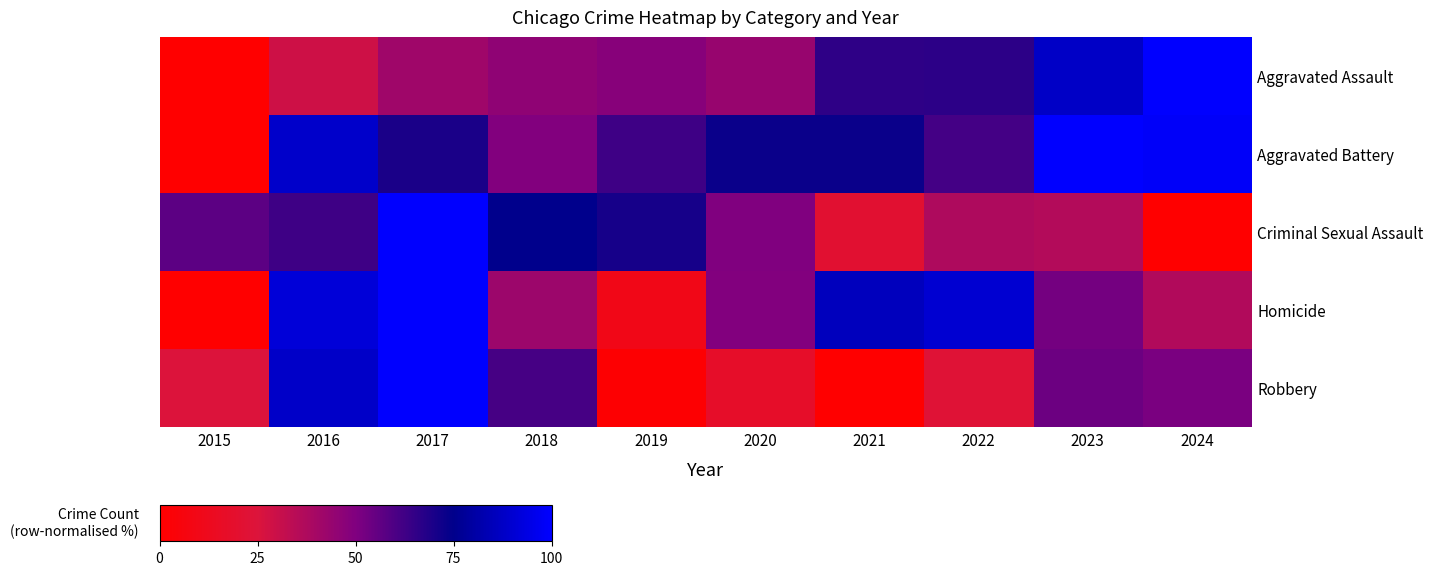

At which category is the sum across all series the highest?

2017